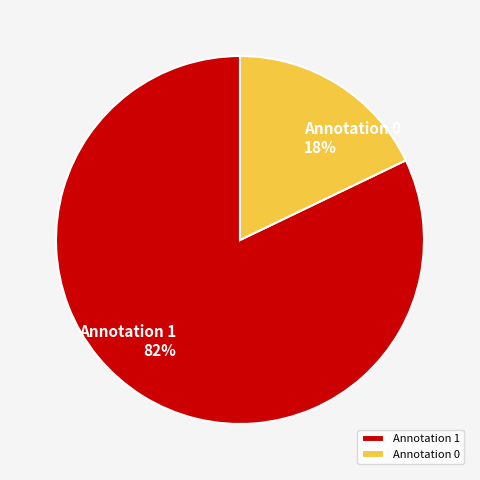

How many segments does this pie chart have?

2